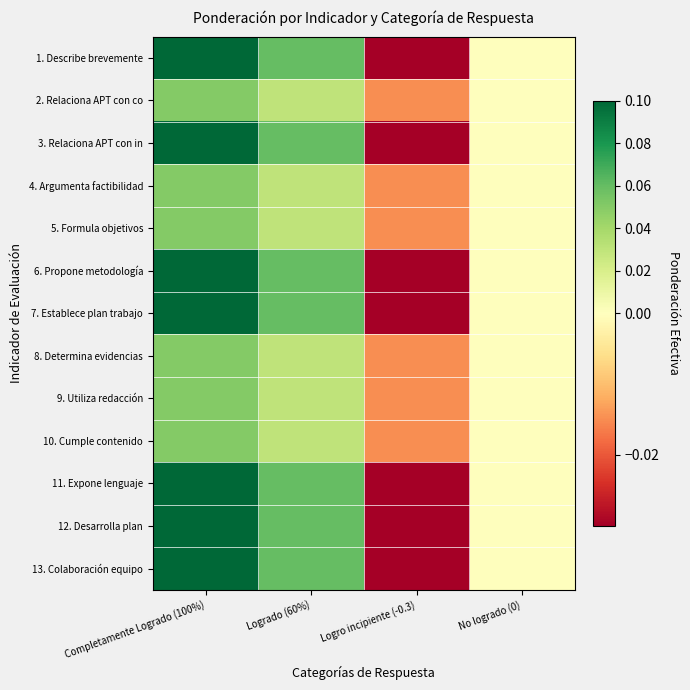

Reading left to right, what are all the values shown in this chart?

1. Describe brevemente: Completamente Logrado (100%)=0.1	Logrado (60%)=0.1	Logro incipiente (-0.3)=-0.0	No logrado (0)=0.0
2. Relaciona APT con co: Completamente Logrado (100%)=0.1	Logrado (60%)=0.0	Logro incipiente (-0.3)=-0.0	No logrado (0)=0.0
3. Relaciona APT con in: Completamente Logrado (100%)=0.1	Logrado (60%)=0.1	Logro incipiente (-0.3)=-0.0	No logrado (0)=0.0
4. Argumenta factibilidad: Completamente Logrado (100%)=0.1	Logrado (60%)=0.0	Logro incipiente (-0.3)=-0.0	No logrado (0)=0.0
5. Formula objetivos: Completamente Logrado (100%)=0.1	Logrado (60%)=0.0	Logro incipiente (-0.3)=-0.0	No logrado (0)=0.0
6. Propone metodología: Completamente Logrado (100%)=0.1	Logrado (60%)=0.1	Logro incipiente (-0.3)=-0.0	No logrado (0)=0.0
7. Establece plan trabajo: Completamente Logrado (100%)=0.1	Logrado (60%)=0.1	Logro incipiente (-0.3)=-0.0	No logrado (0)=0.0
8. Determina evidencias: Completamente Logrado (100%)=0.1	Logrado (60%)=0.0	Logro incipiente (-0.3)=-0.0	No logrado (0)=0.0
9. Utiliza redacción: Completamente Logrado (100%)=0.1	Logrado (60%)=0.0	Logro incipiente (-0.3)=-0.0	No logrado (0)=0.0
10. Cumple contenido: Completamente Logrado (100%)=0.1	Logrado (60%)=0.0	Logro incipiente (-0.3)=-0.0	No logrado (0)=0.0
11. Expone lenguaje: Completamente Logrado (100%)=0.1	Logrado (60%)=0.1	Logro incipiente (-0.3)=-0.0	No logrado (0)=0.0
12. Desarrolla plan: Completamente Logrado (100%)=0.1	Logrado (60%)=0.1	Logro incipiente (-0.3)=-0.0	No logrado (0)=0.0
13. Colaboración equipo: Completamente Logrado (100%)=0.1	Logrado (60%)=0.1	Logro incipiente (-0.3)=-0.0	No logrado (0)=0.0